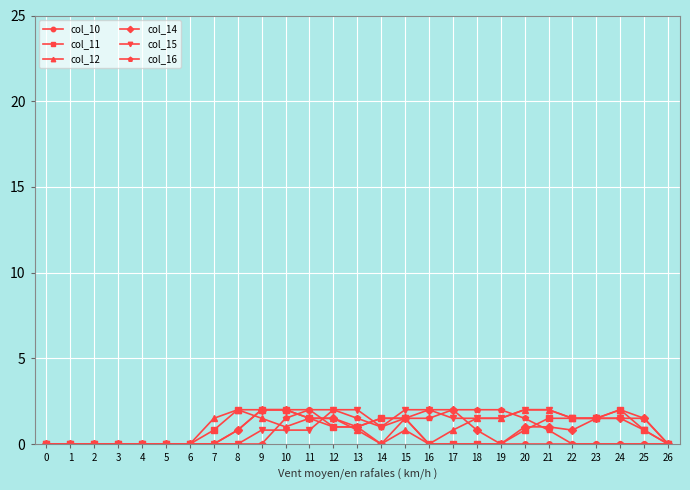

True or false: col_14 has a value of 1.0 at 21.

True